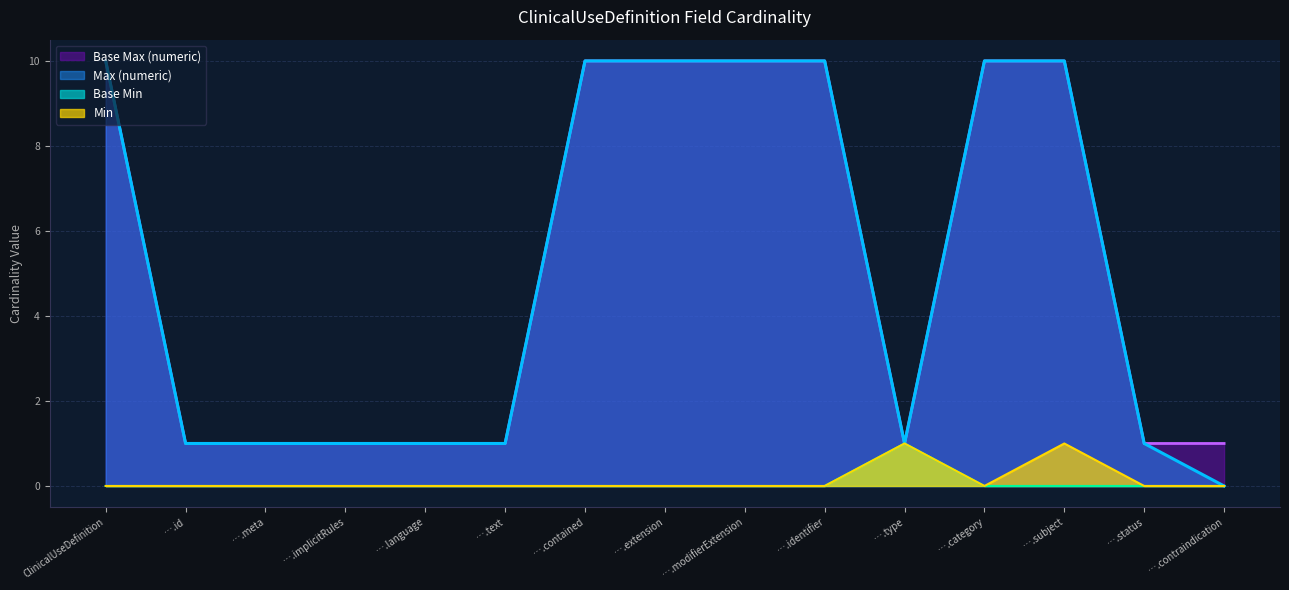

Which series has the largest total across all categories?

Max (numeric)